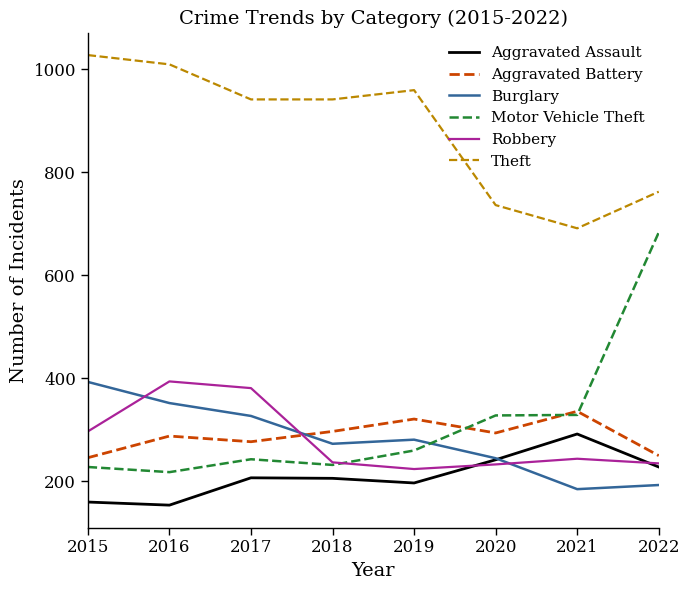

How many lines are shown in the chart?

6